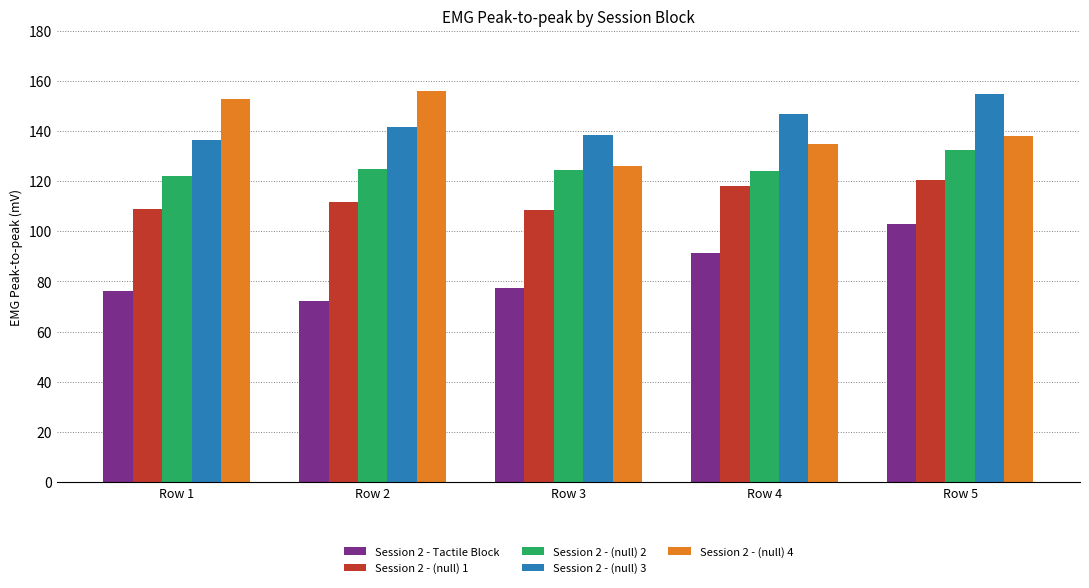

Rank the categories by Session 2 - Tactile Block value from highest to lowest.

Row 5, Row 4, Row 3, Row 1, Row 2